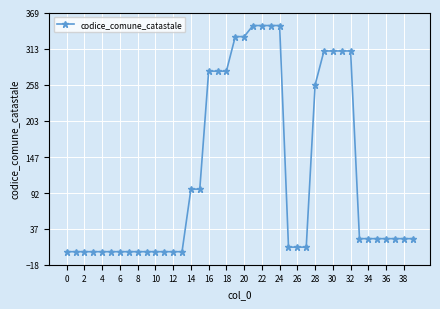

What is the greatest value displayed?

349